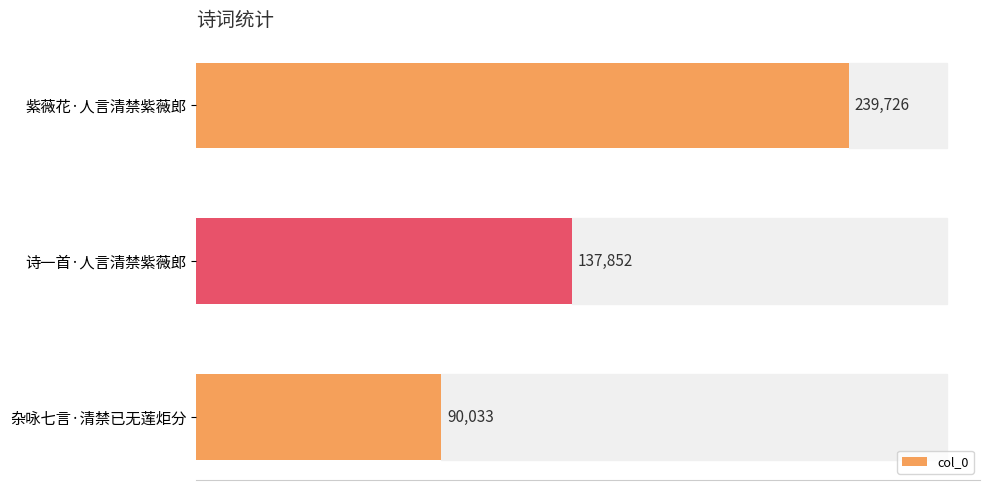

What is the smallest value displayed?

90033